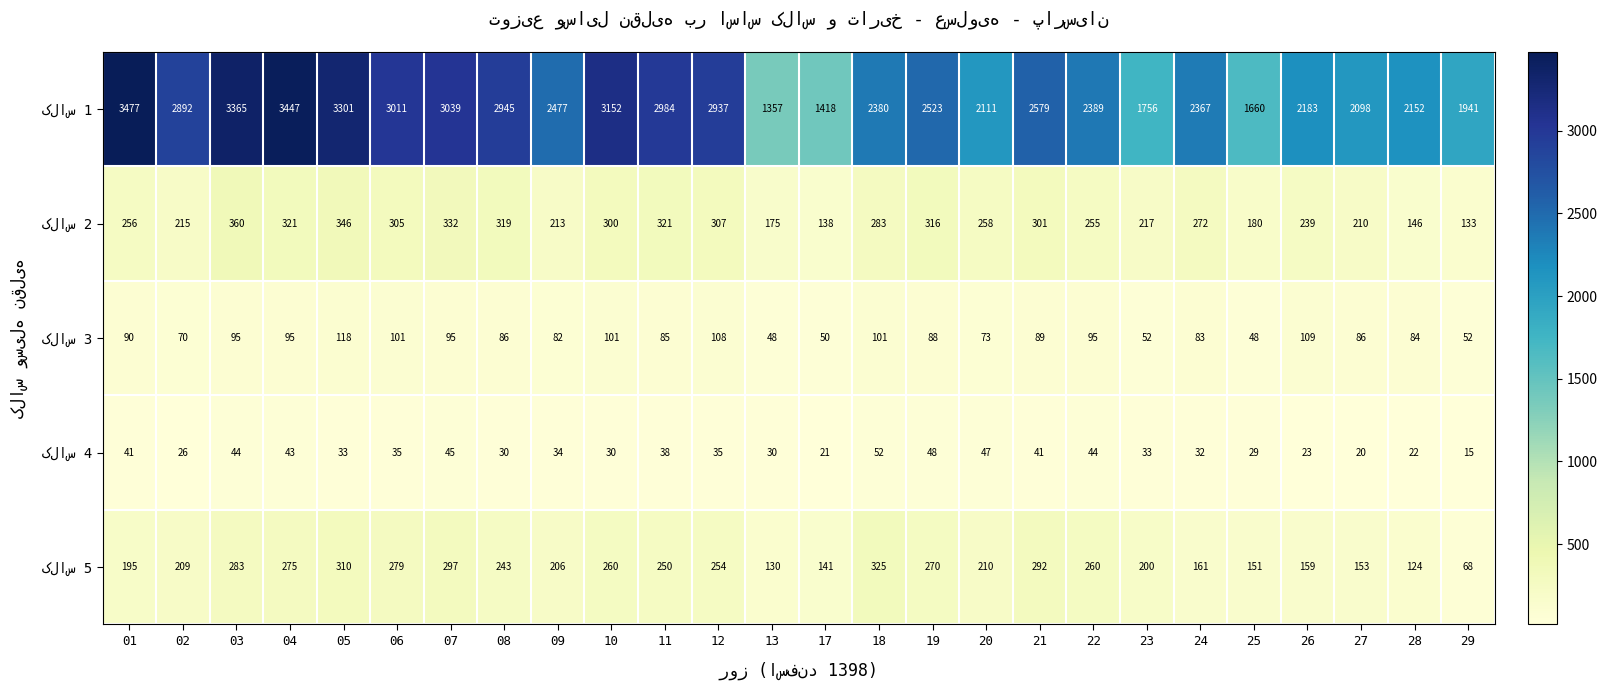

What is the greatest value displayed?

3477